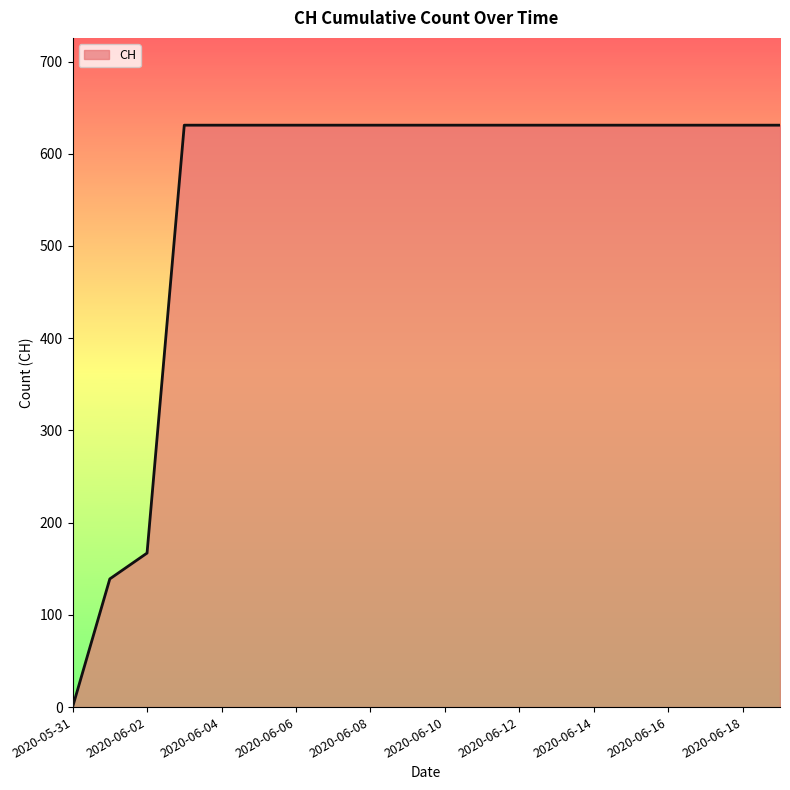

What is the greatest value displayed?

631